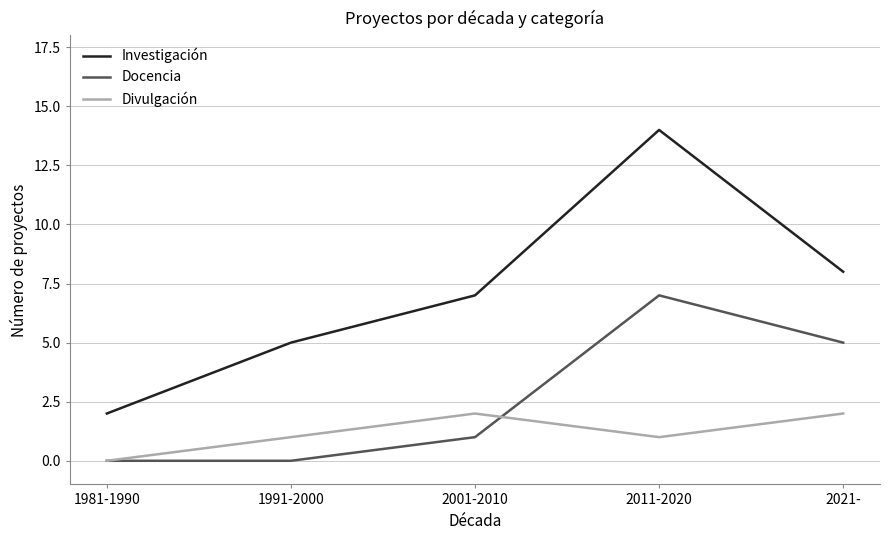

Reading right to left, extract all data points from this chart.

Investigación: 2021-=8	2011-2020=14	2001-2010=7	1991-2000=5	1981-1990=2
Docencia: 2021-=5	2011-2020=7	2001-2010=1	1991-2000=0	1981-1990=0
Divulgación: 2021-=2	2011-2020=1	2001-2010=2	1991-2000=1	1981-1990=0